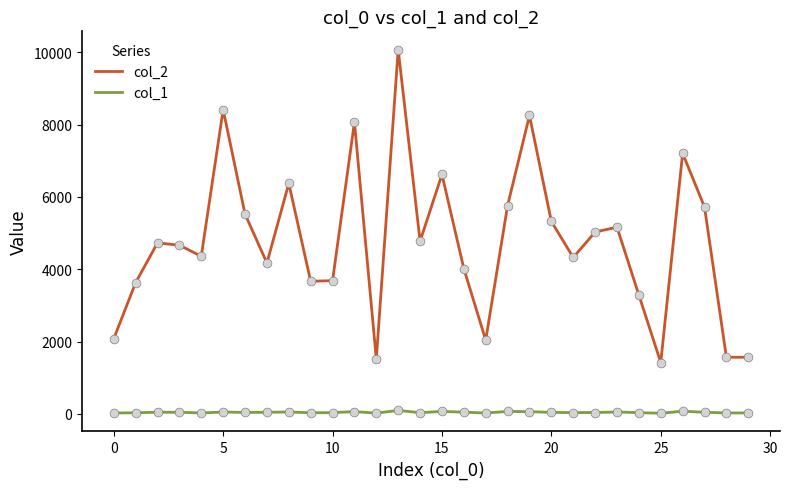

Which series has the largest total across all categories?

col_2